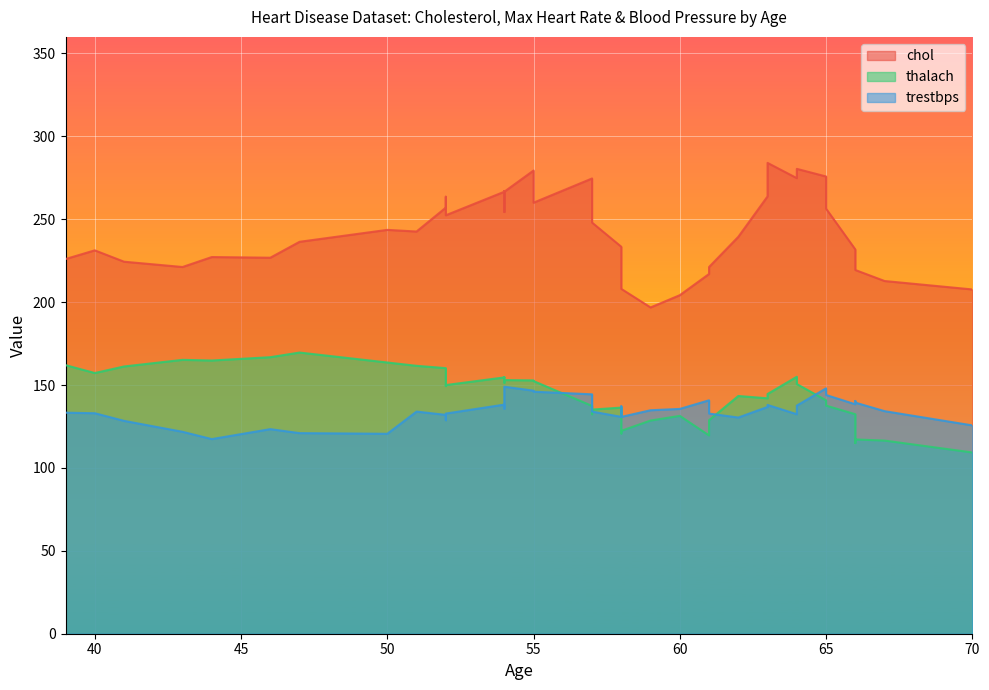

How many interior local peaks does the trestbps series have?

13